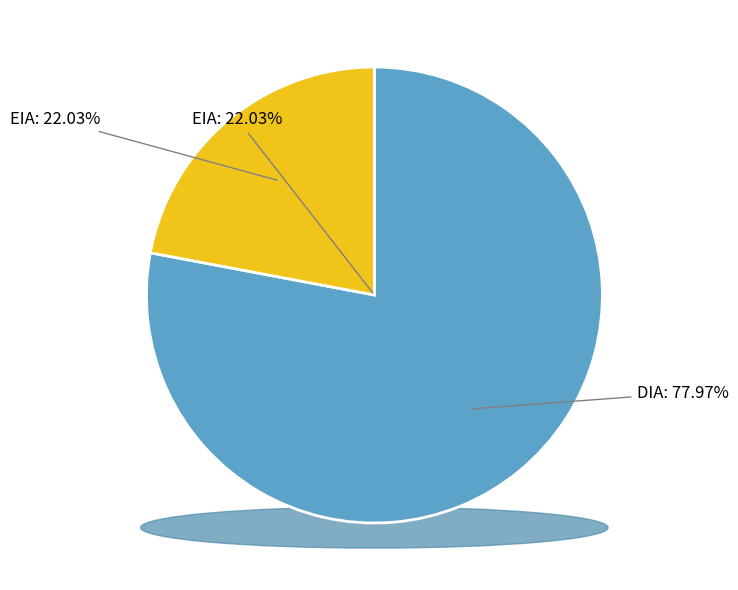

What percentage is NOT represented by EIA?

78.0%